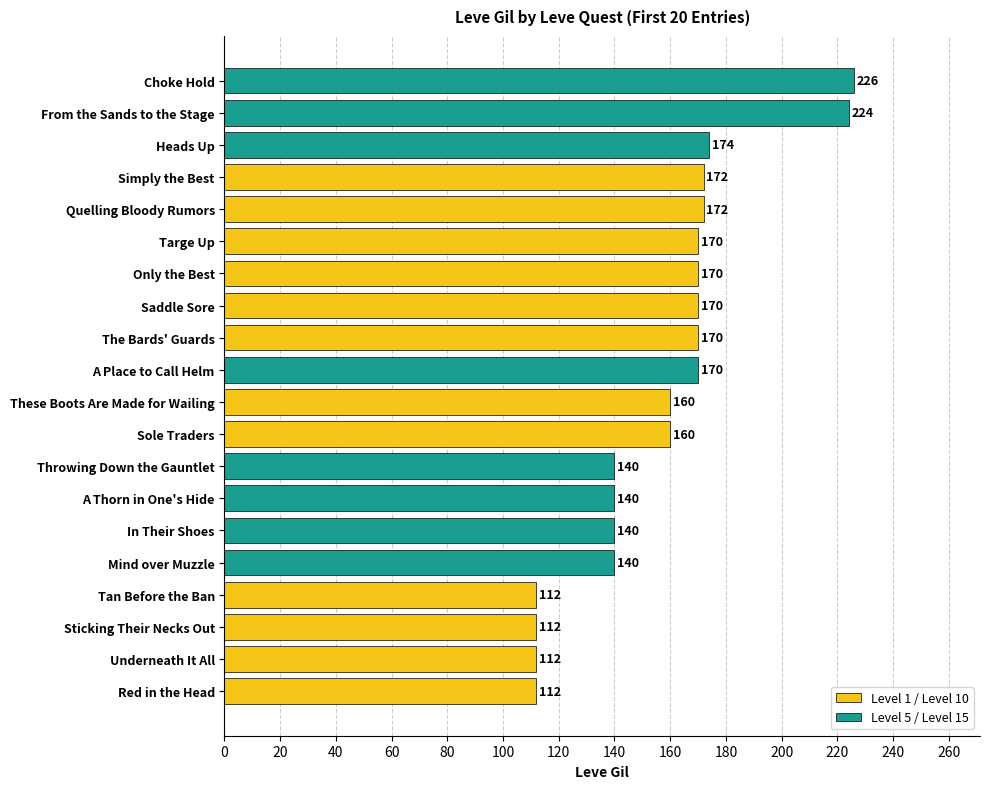

What is the change in value from Mind over Muzzle to Saddle Sore?

+30